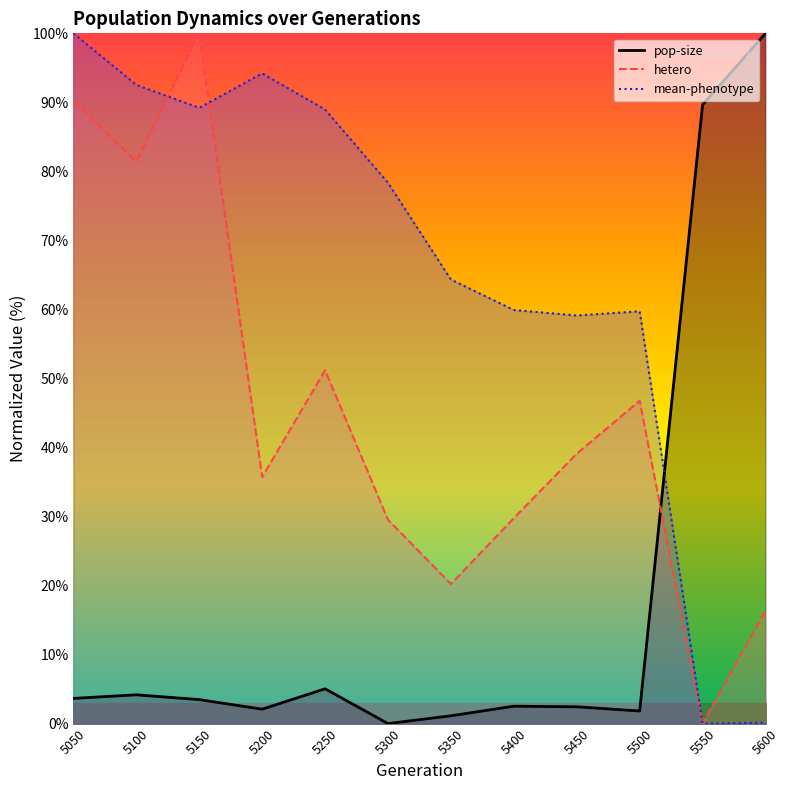

How many times do pop-size line and mean-phenotype line cross each other?

1